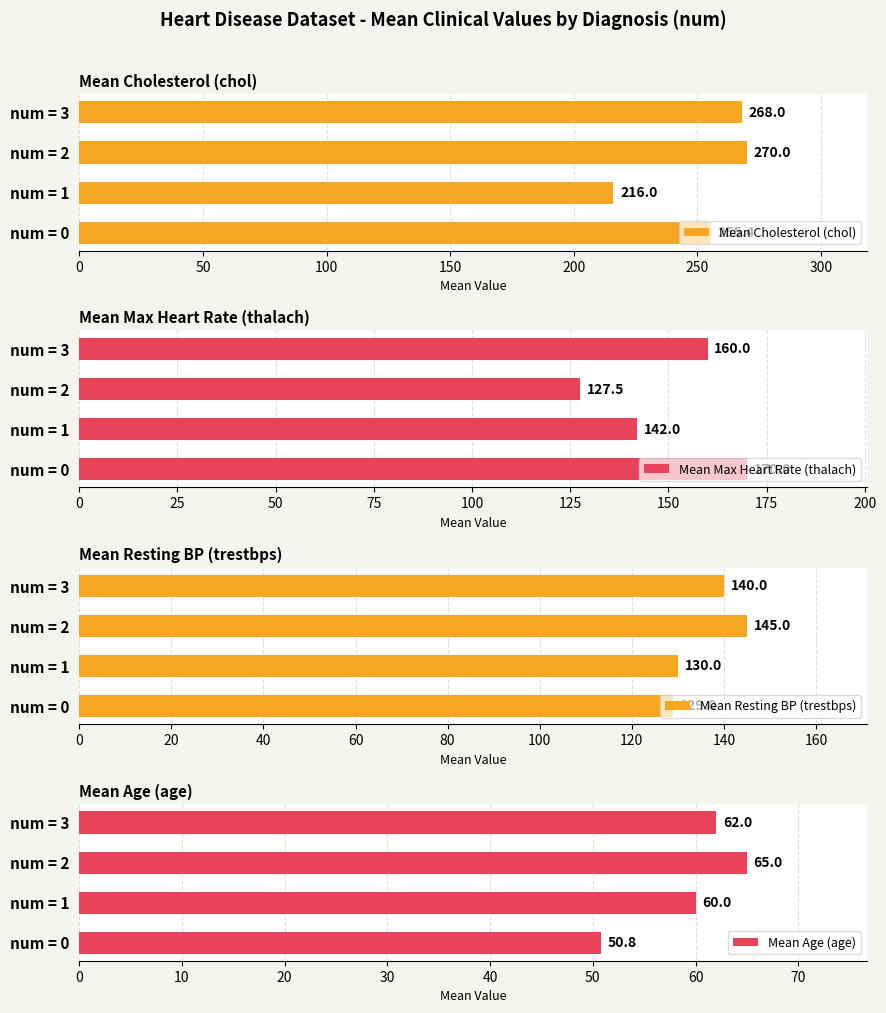

What are all the series names shown in the legend?

Mean Cholesterol (chol), Mean Max Heart Rate (thalach), Mean Resting BP (trestbps), Mean Age (age)